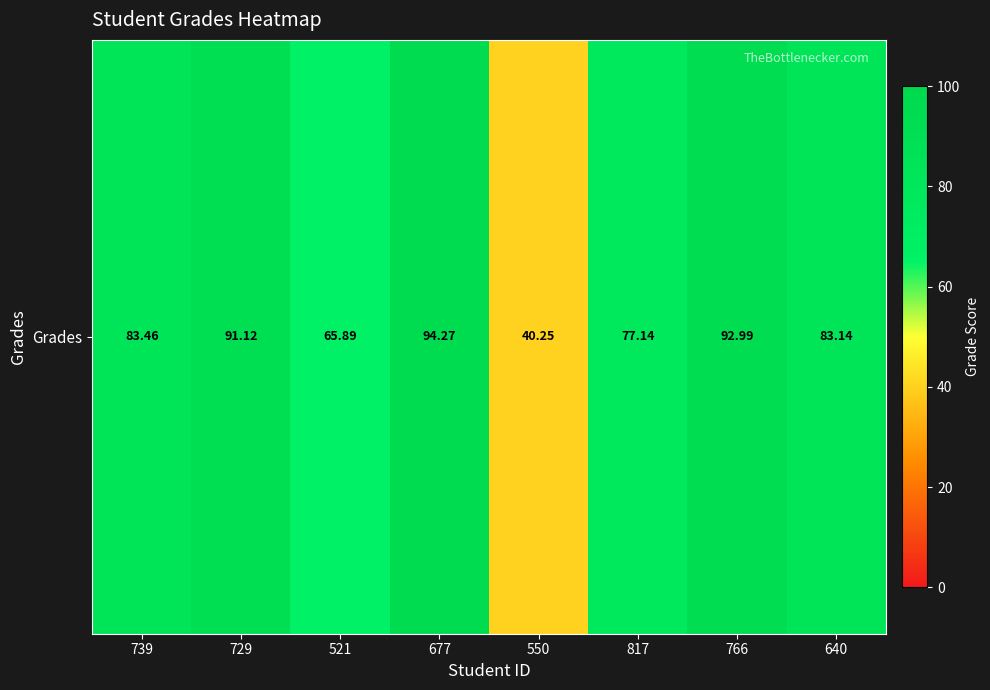

What is the sum of the values at 640 and 817?

160.3